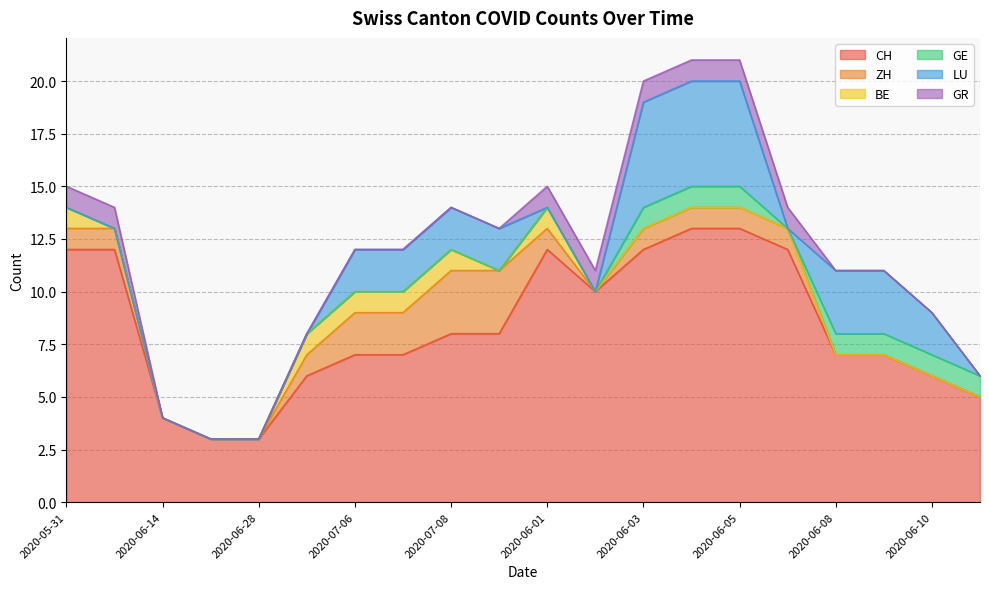

What is the greatest value displayed?

13